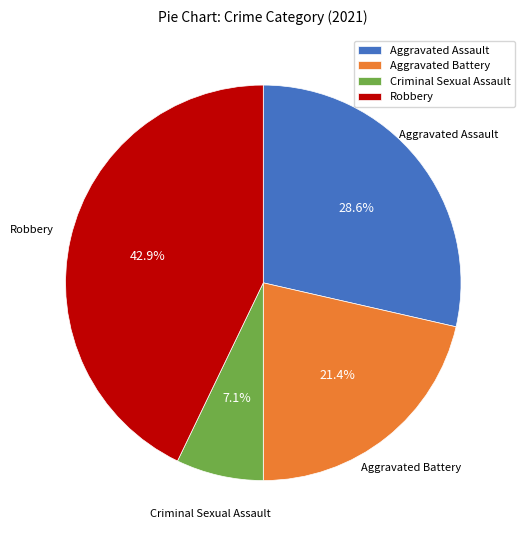

To the nearest percent, what is the difference between the largest and smallest slice percentages?

36%